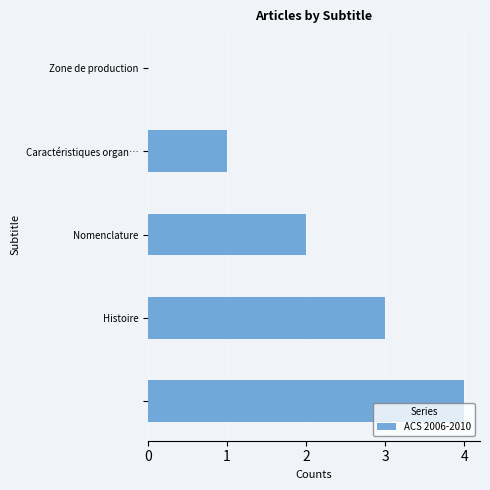

What is the sum of all values?

10